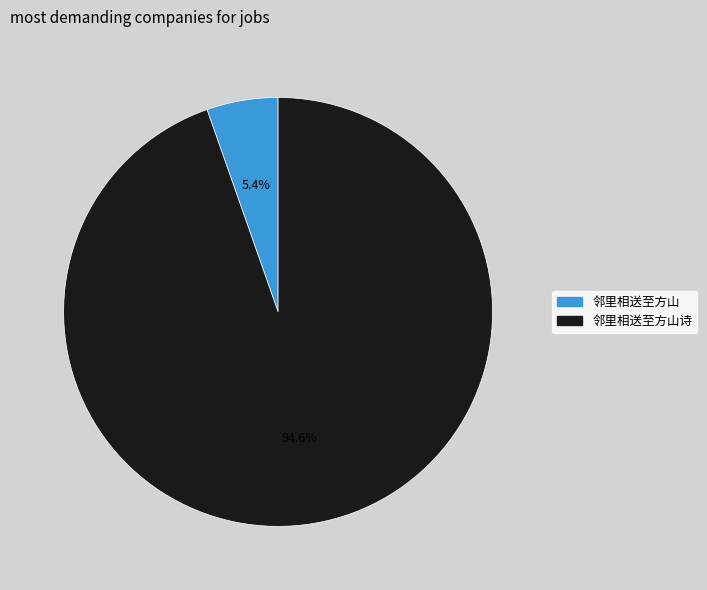

Is there any slice that represents more than half of the pie?

Yes